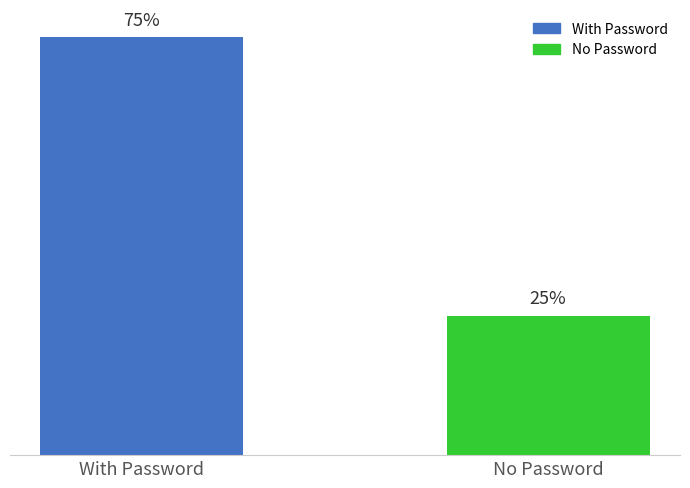

Between No Password and With Password, which is larger?

With Password